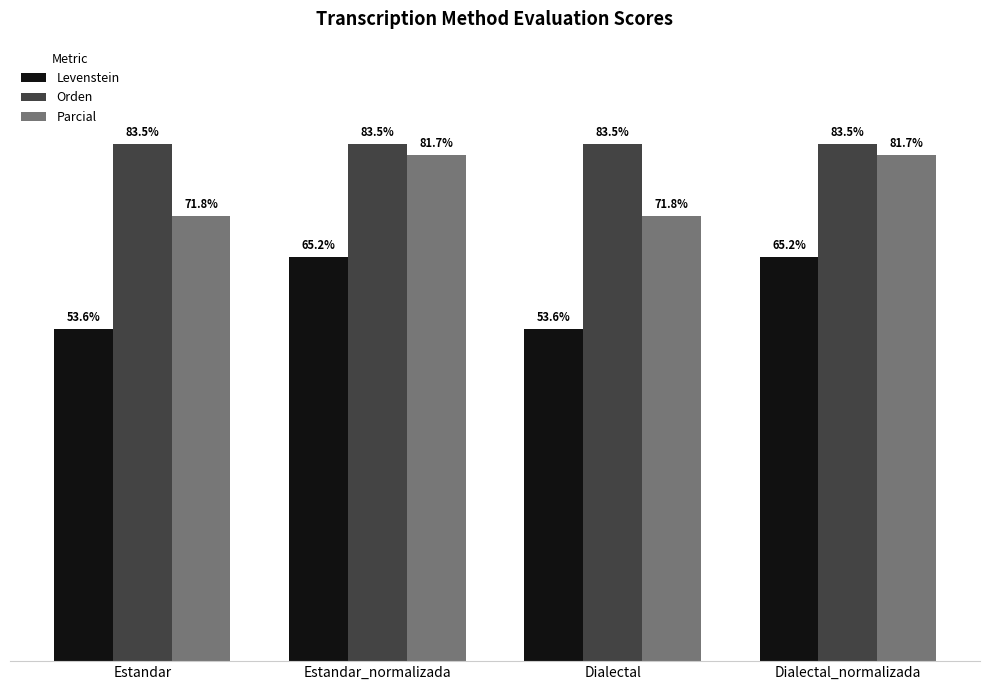

Which series has the largest total across all categories?

Orden